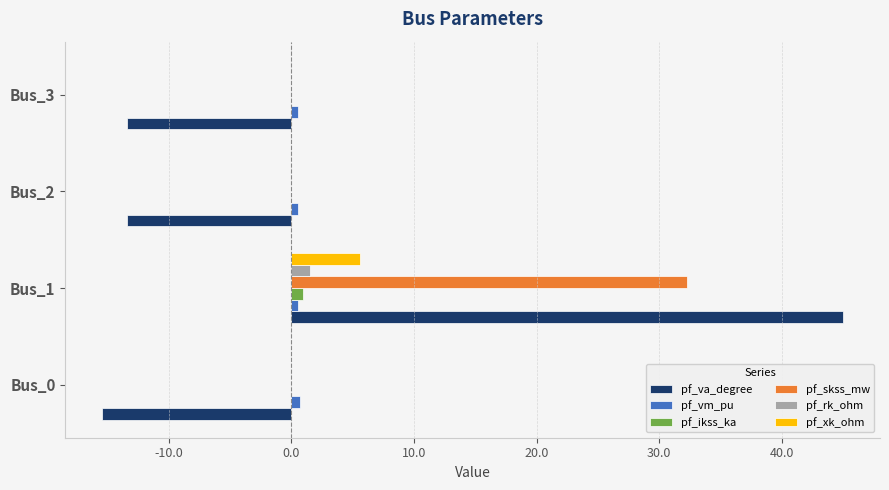

What is the maximum value shown in the chart?

45.0